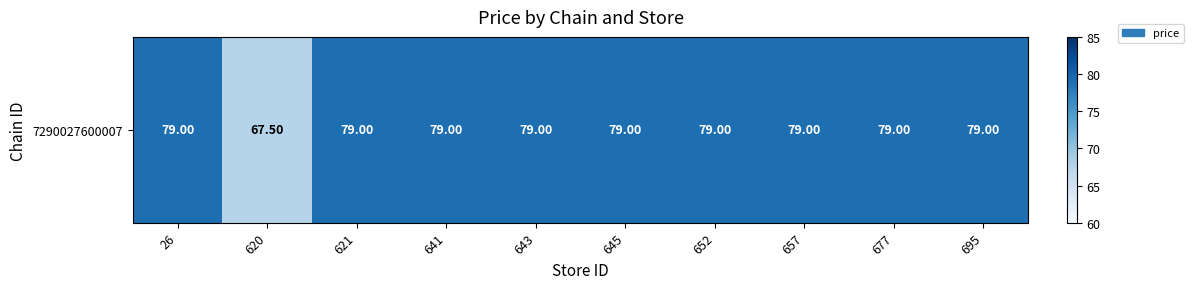

Is it true that the value at 695 is 79.0?

True